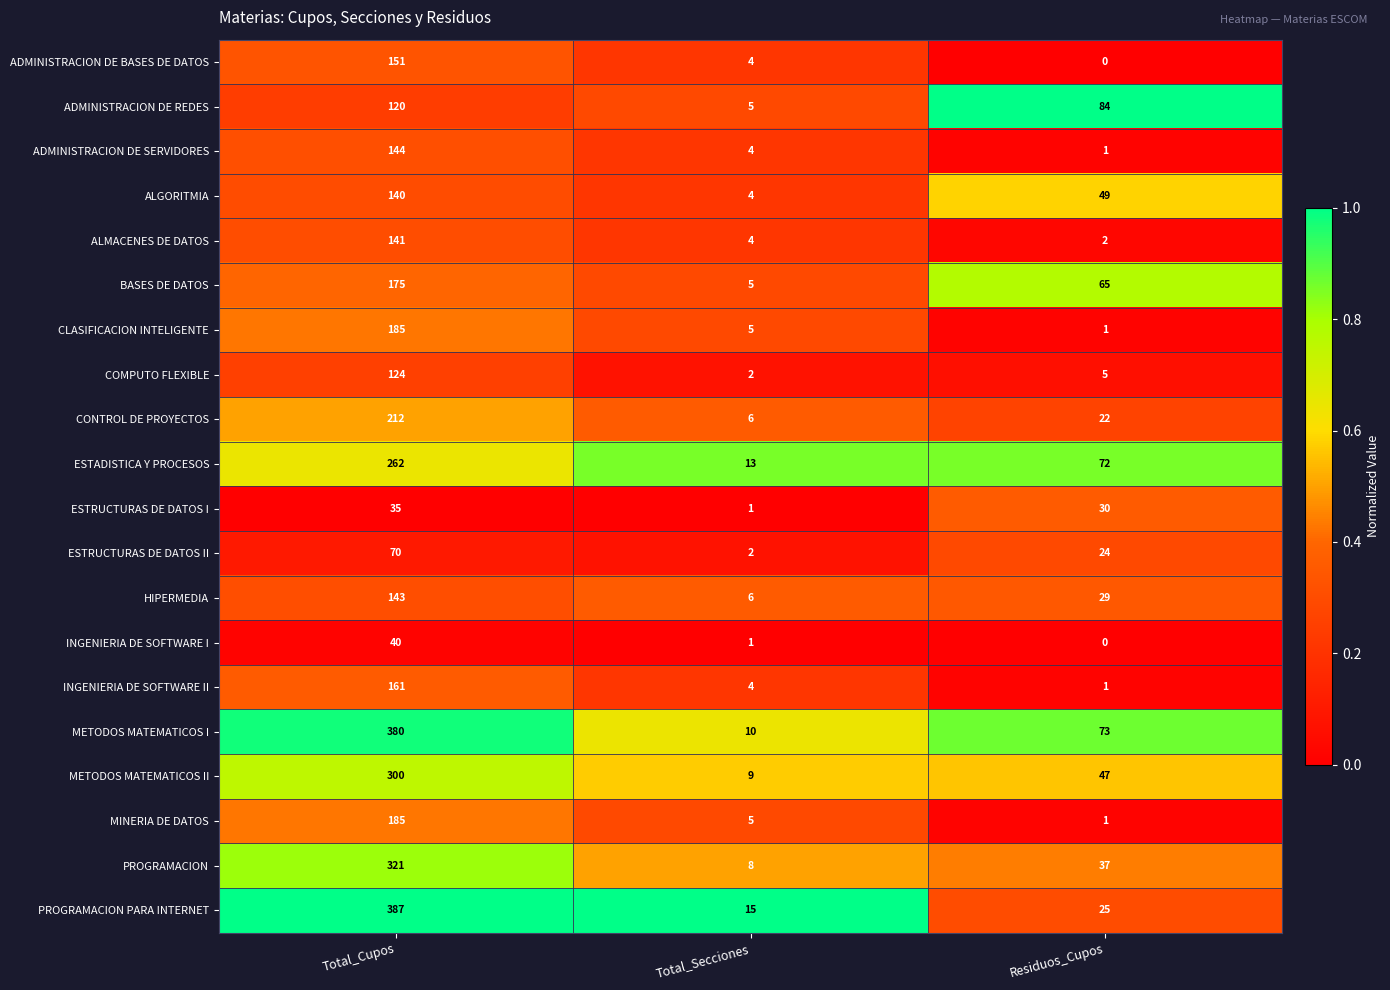

At which category does the chart reach its peak across all series?

Total_Cupos